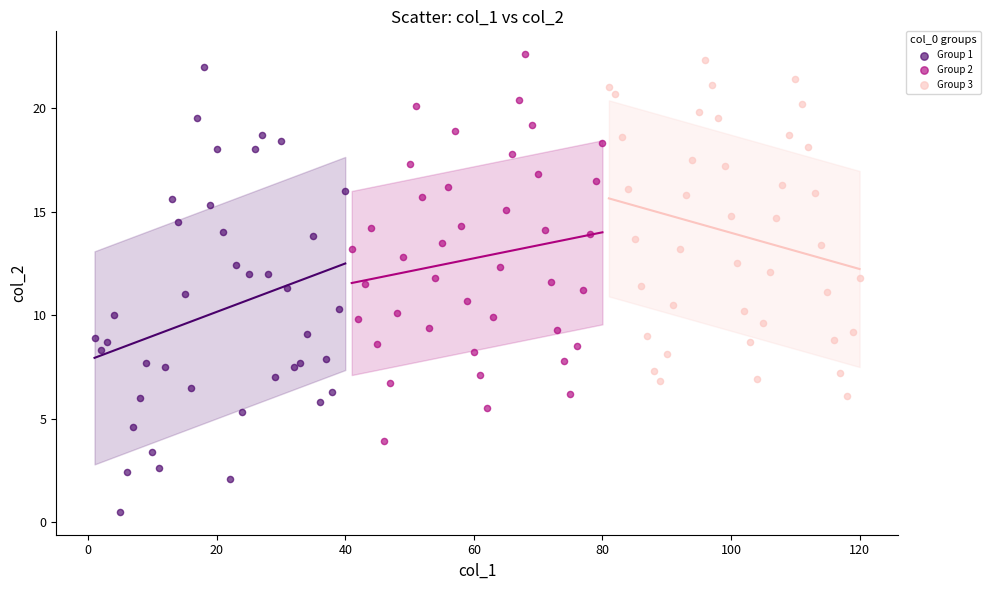

Which series reaches the maximum Y coordinate?

Group 2